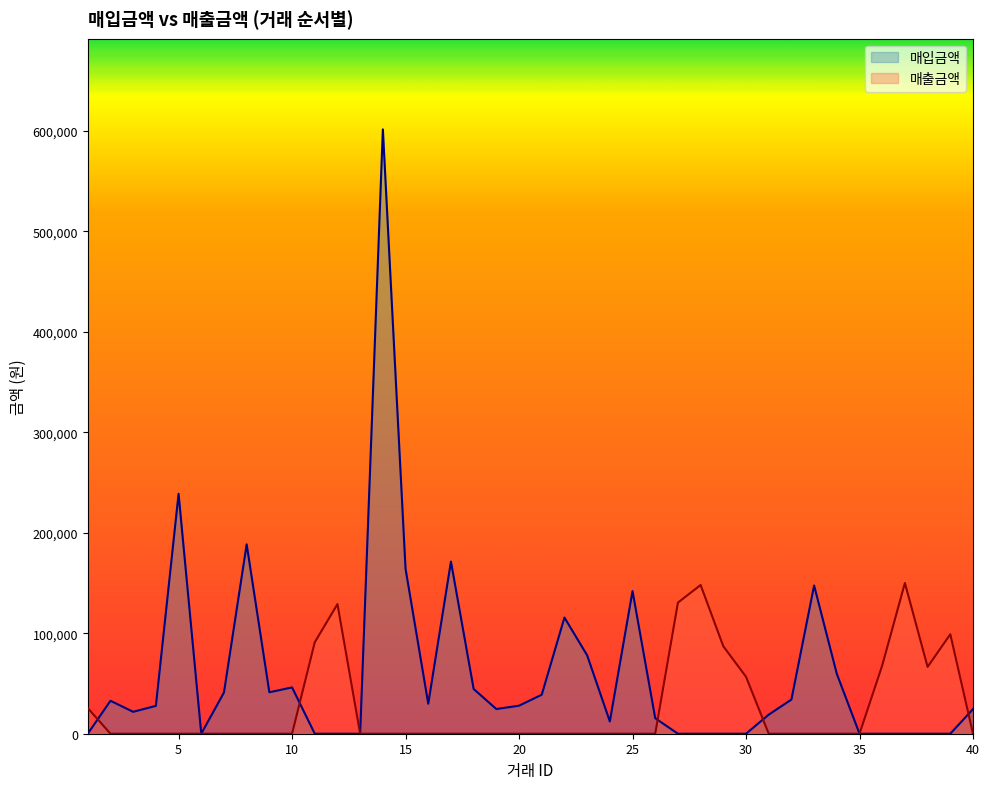

After their last crossing, which series has the higher values: 매입금액 or 매출금액?

매입금액